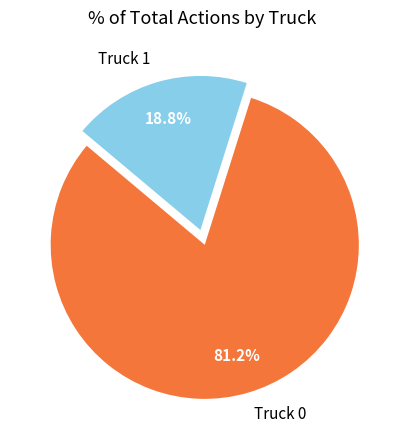

What percentage is the Truck 0 slice, to the nearest percent?

81%